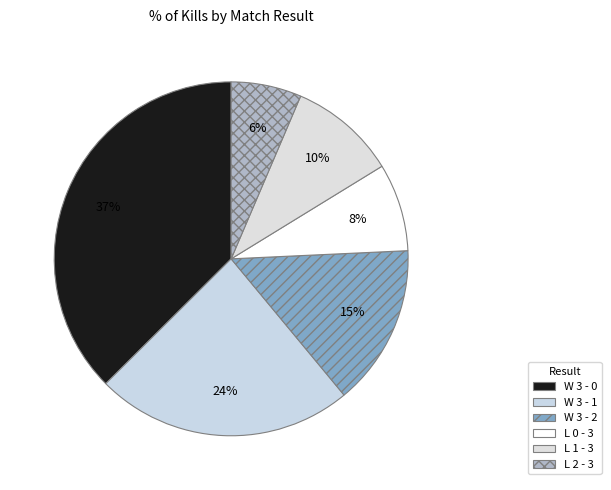

How many slices are in this pie chart?

6